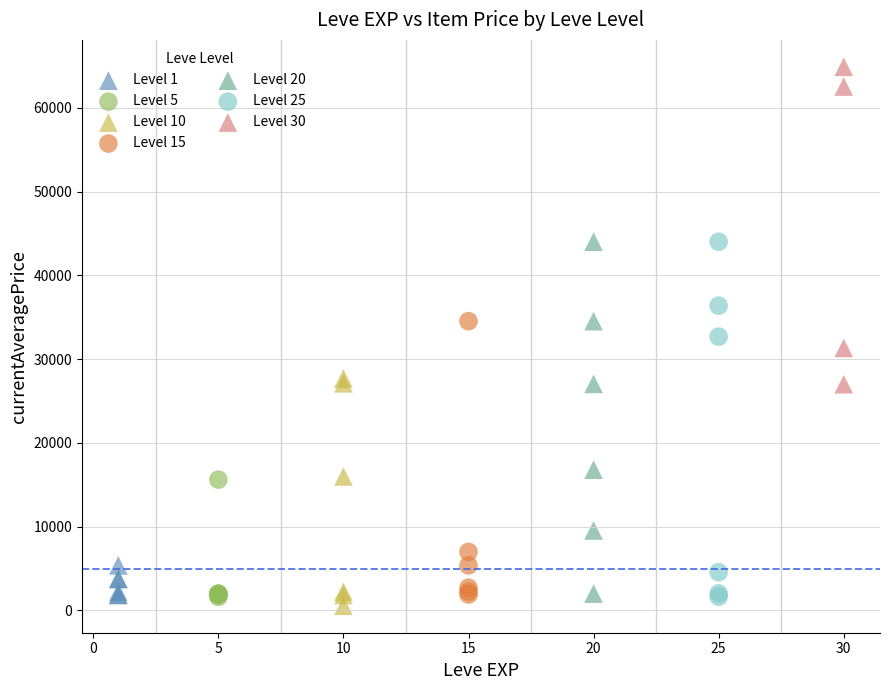

Which series contains the highest Y value?

Level 30